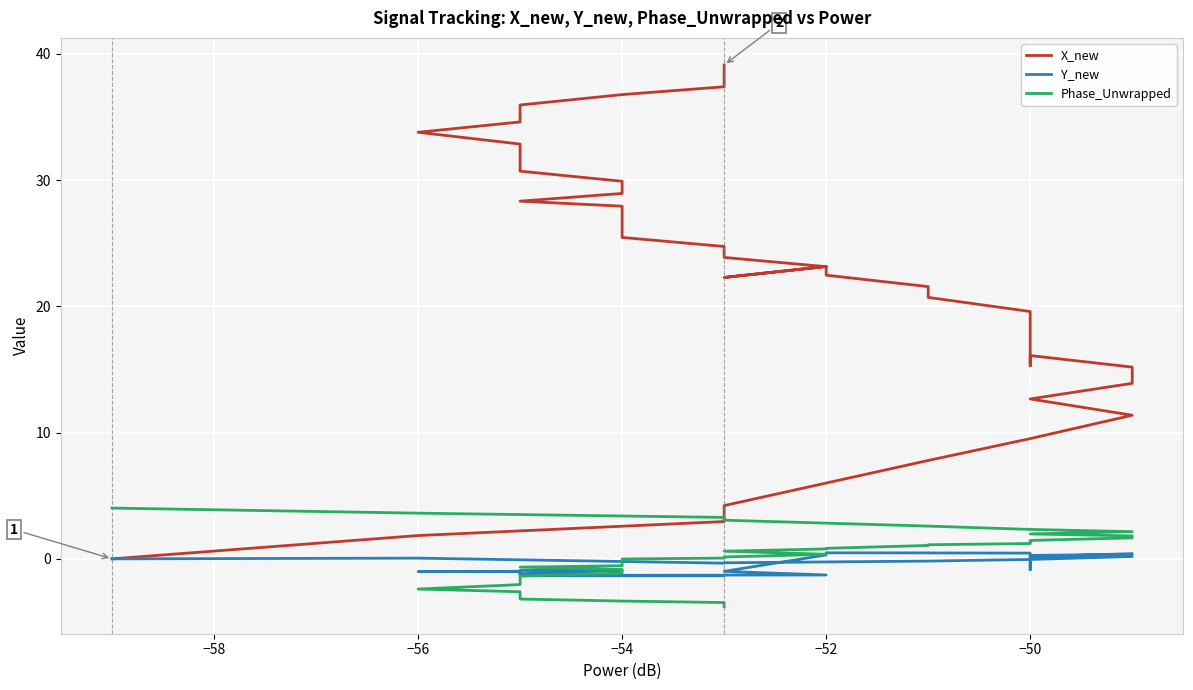

What is the label of the 23rd point from the right?

−52